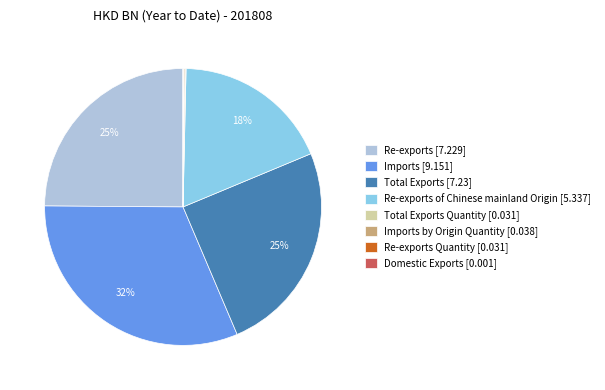

The Re-exports [7.229] slice represents 18% of the pie. True or false?

False